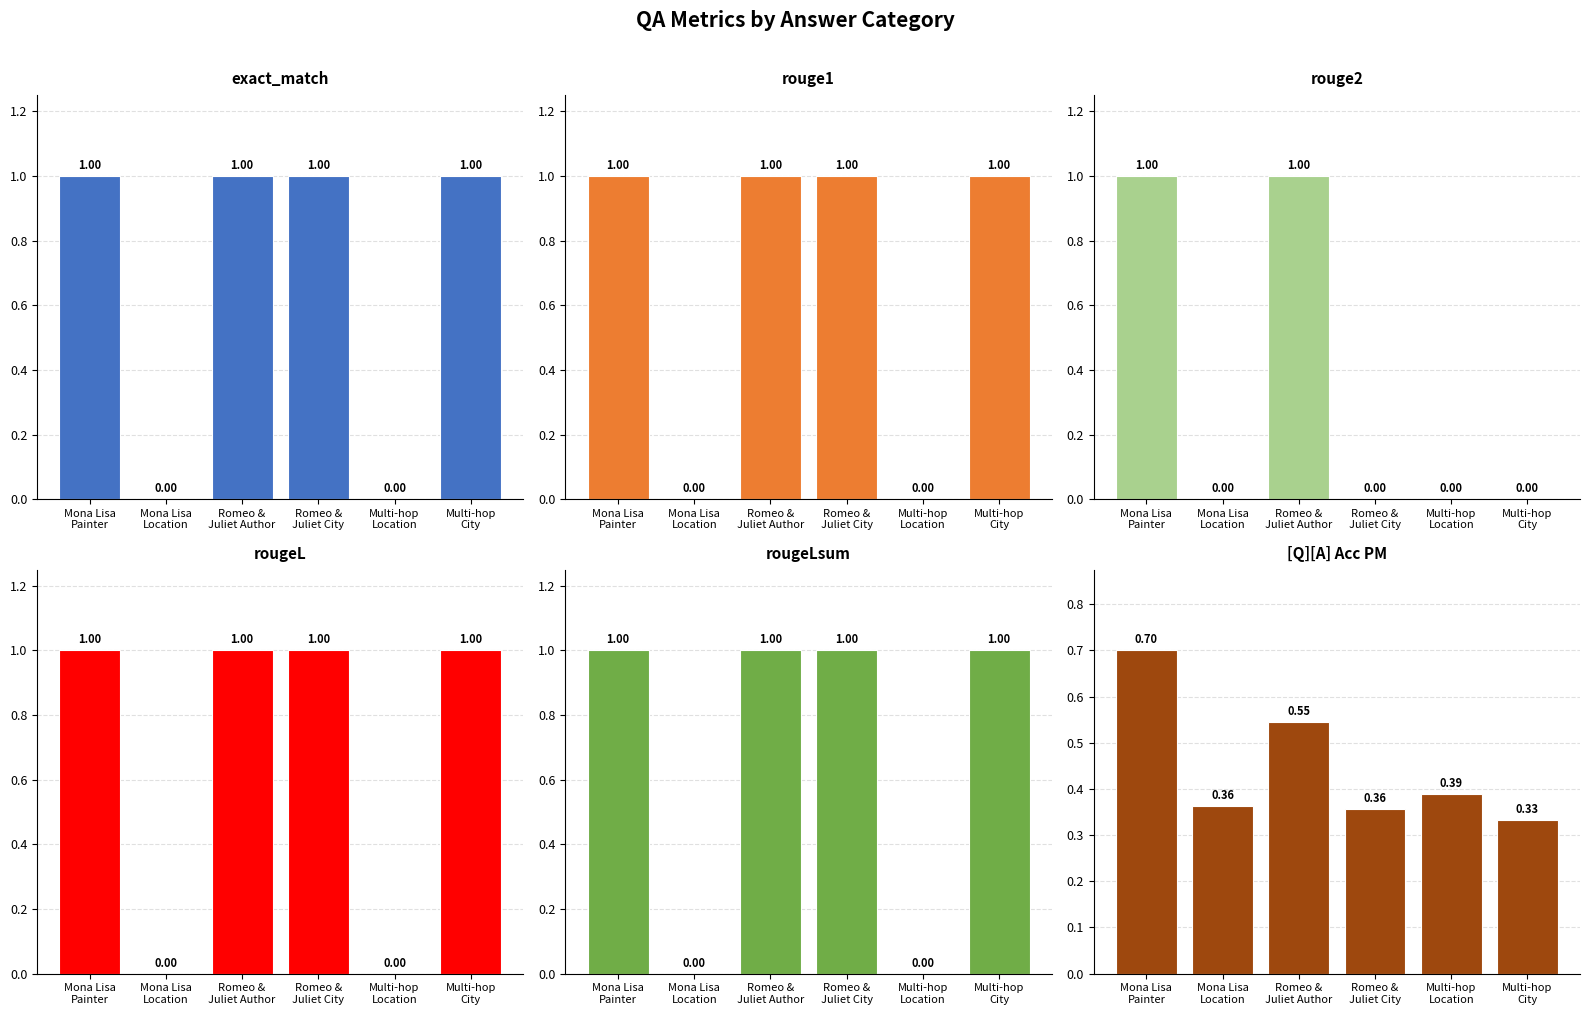

Which series has the widest spread of values?

exact_match